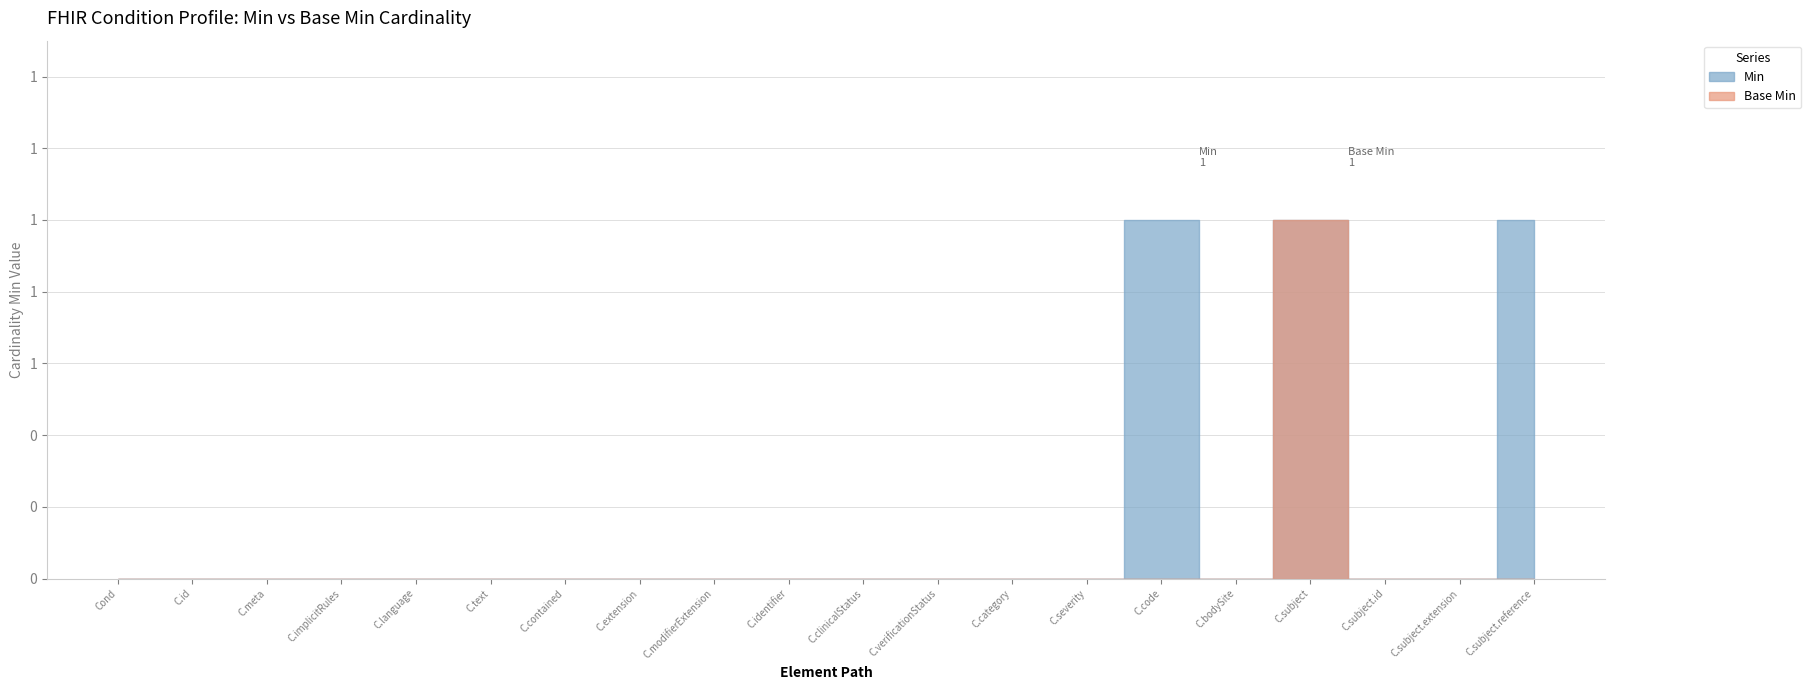

Reading left to right, what are all the values shown in this chart?

Min: 0	0	0	0	0	0	0	0	0	0	0	0	0	0	1	0	1	0	0	1
Base Min: 0	0	0	0	0	0	0	0	0	0	0	0	0	0	0	0	1	0	0	0